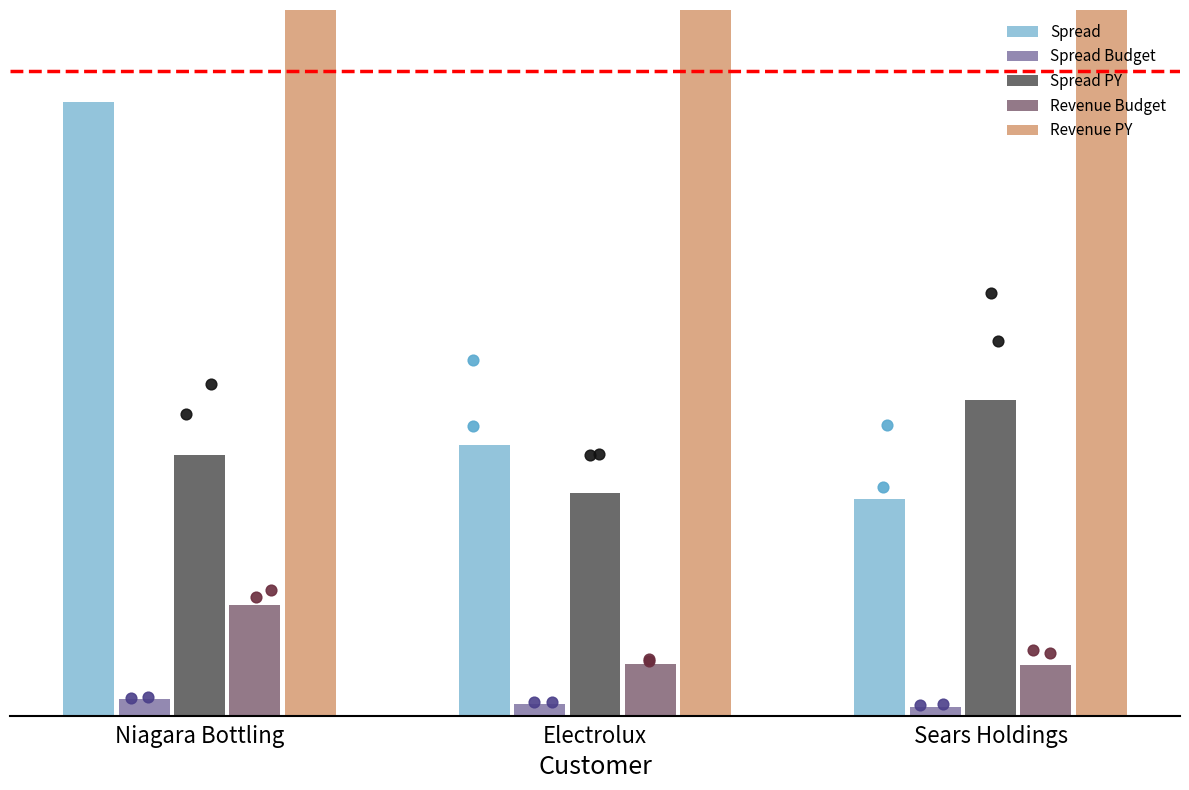

At which category is the sum across all series the highest?

Niagara Bottling